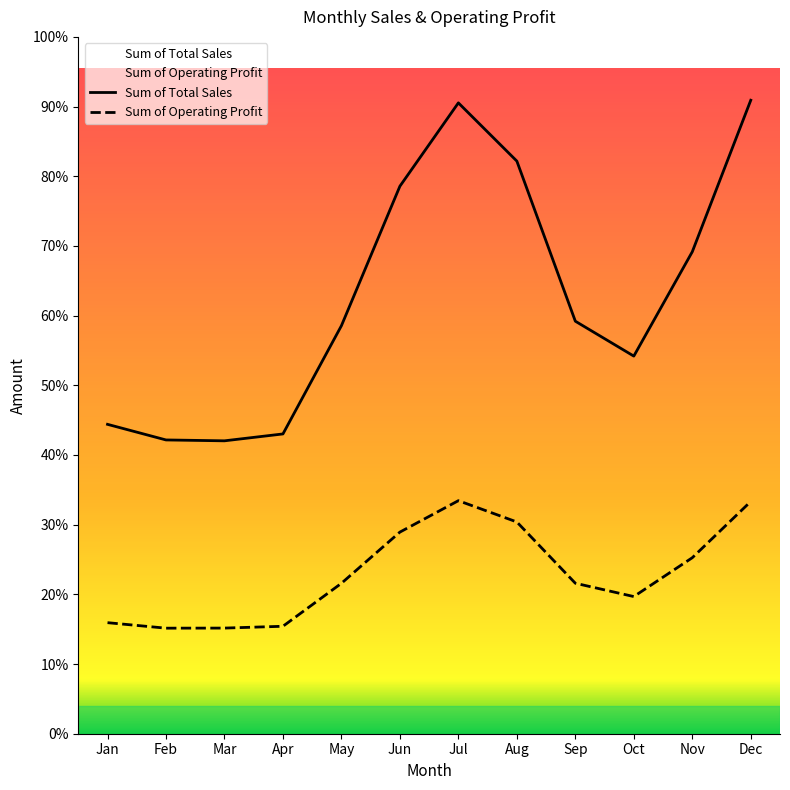

What is the difference between the maximum and minimum values in the Sum of Total Sales series?

56224500.0